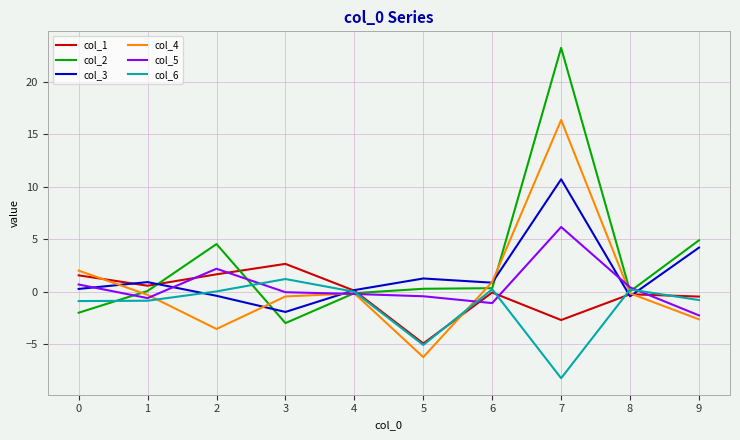

At how many categories does at least one series exceed 16?

1